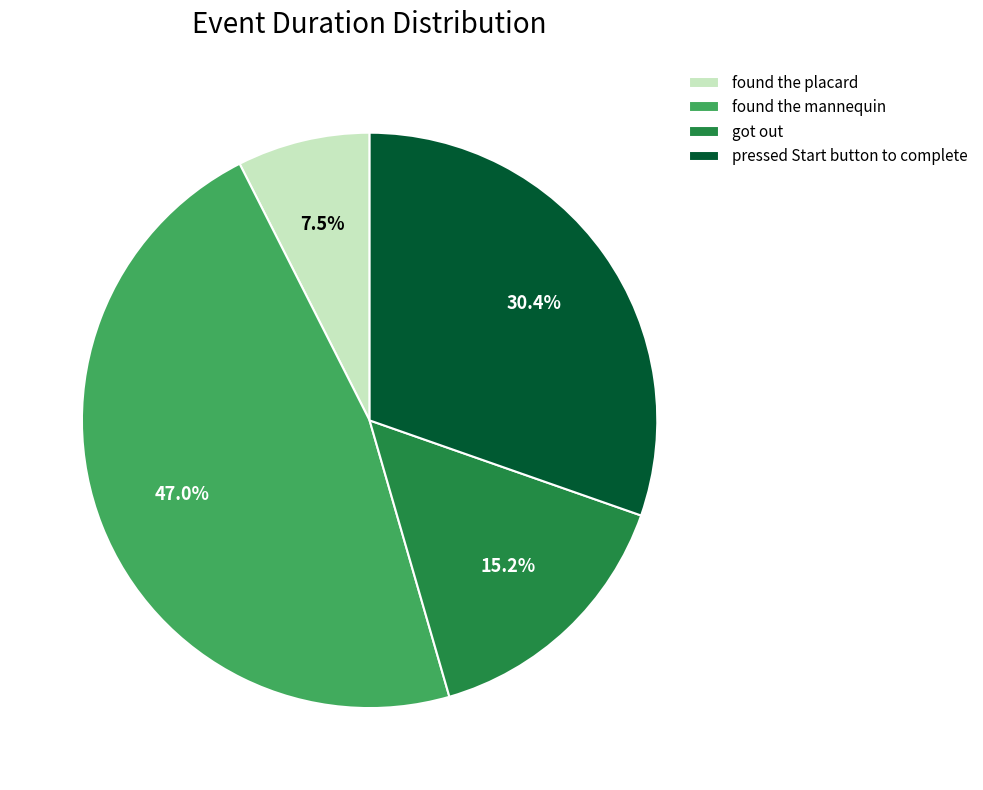

Rank the categories by value from highest to lowest.

found the mannequin, pressed Start button to complete, got out, found the placard